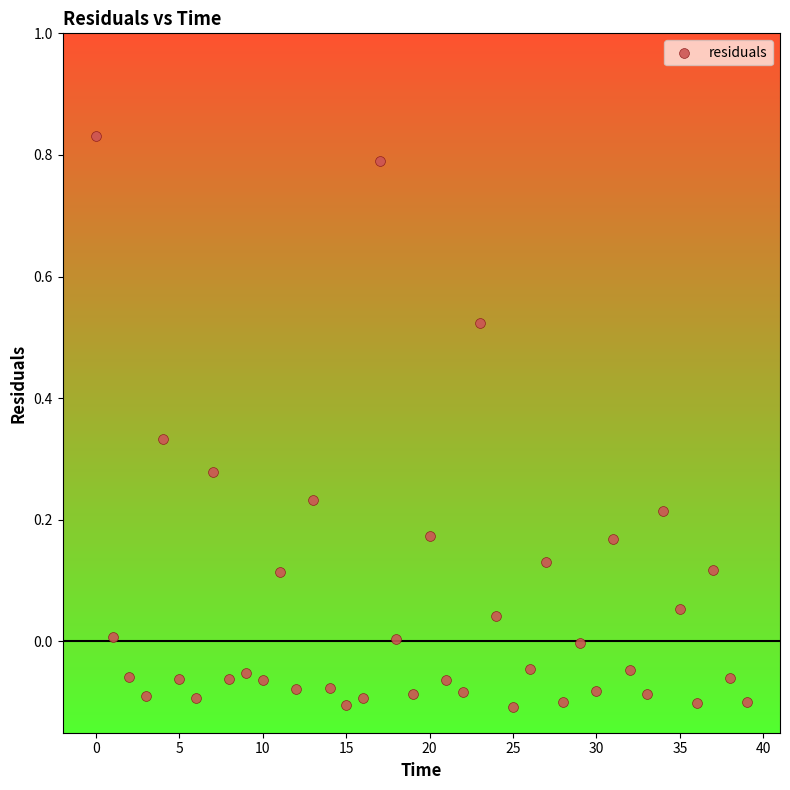

What is the range of Y values (max minus min)?

0.9